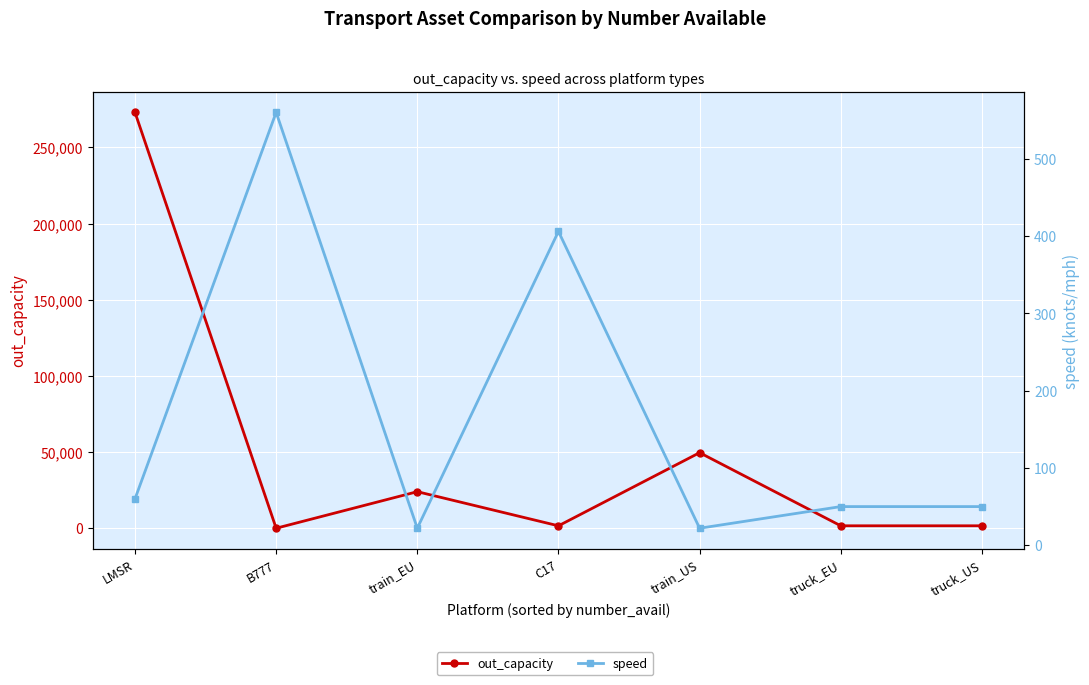

Which series has the largest total across all categories?

out_capacity